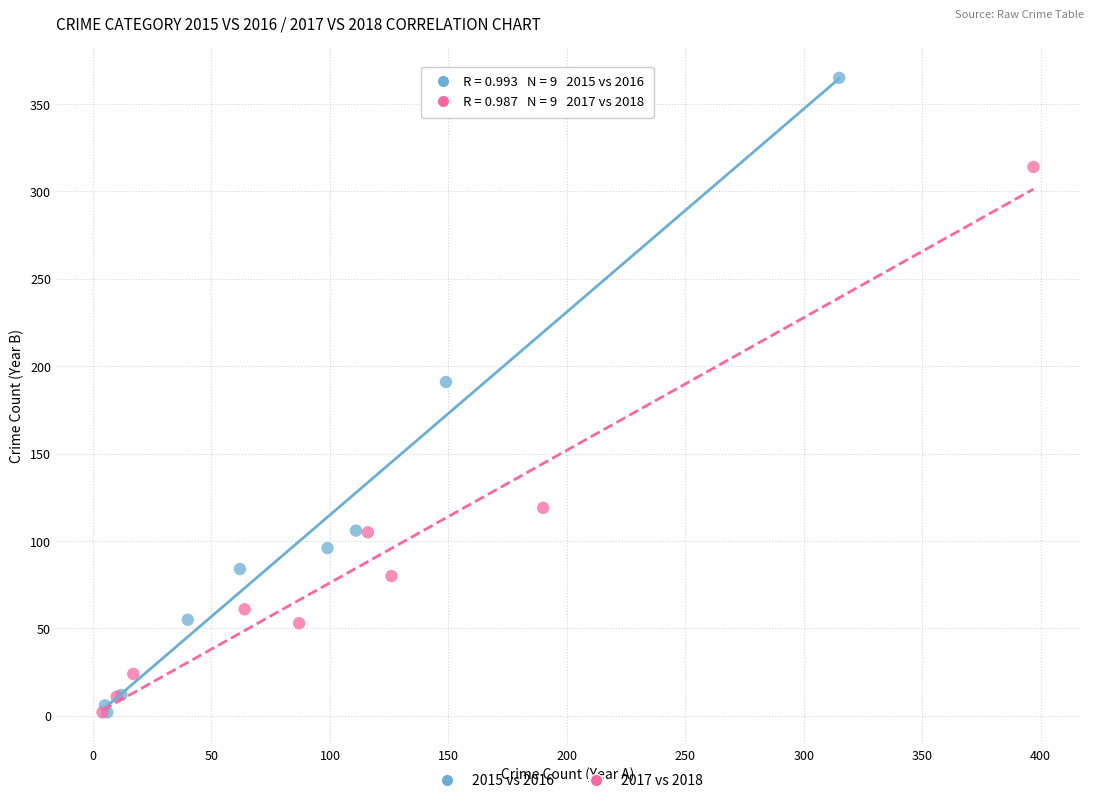

What are all the series names shown in the legend?

2015 vs 2016, 2017 vs 2018